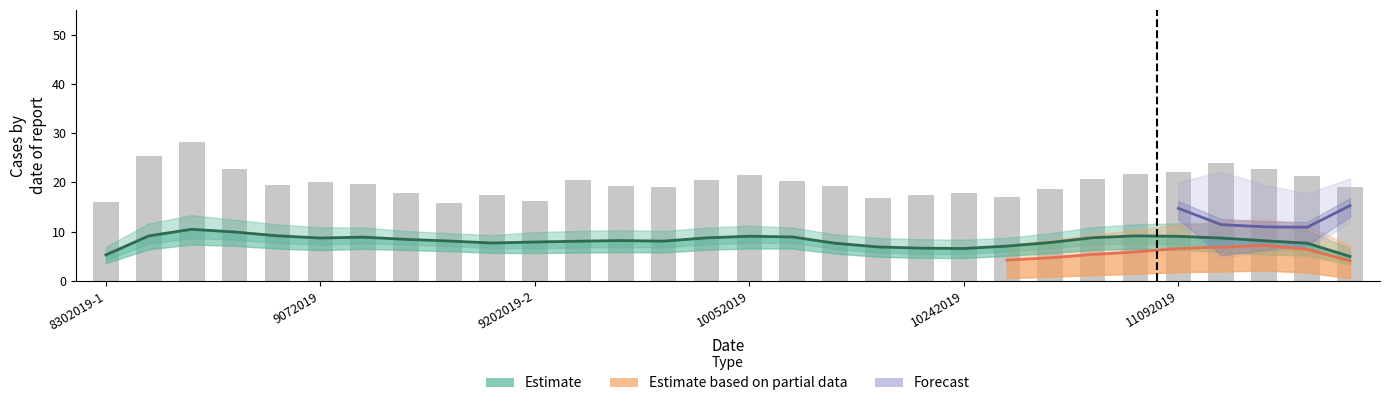

At how many categories does at least one series exceed 19?

20